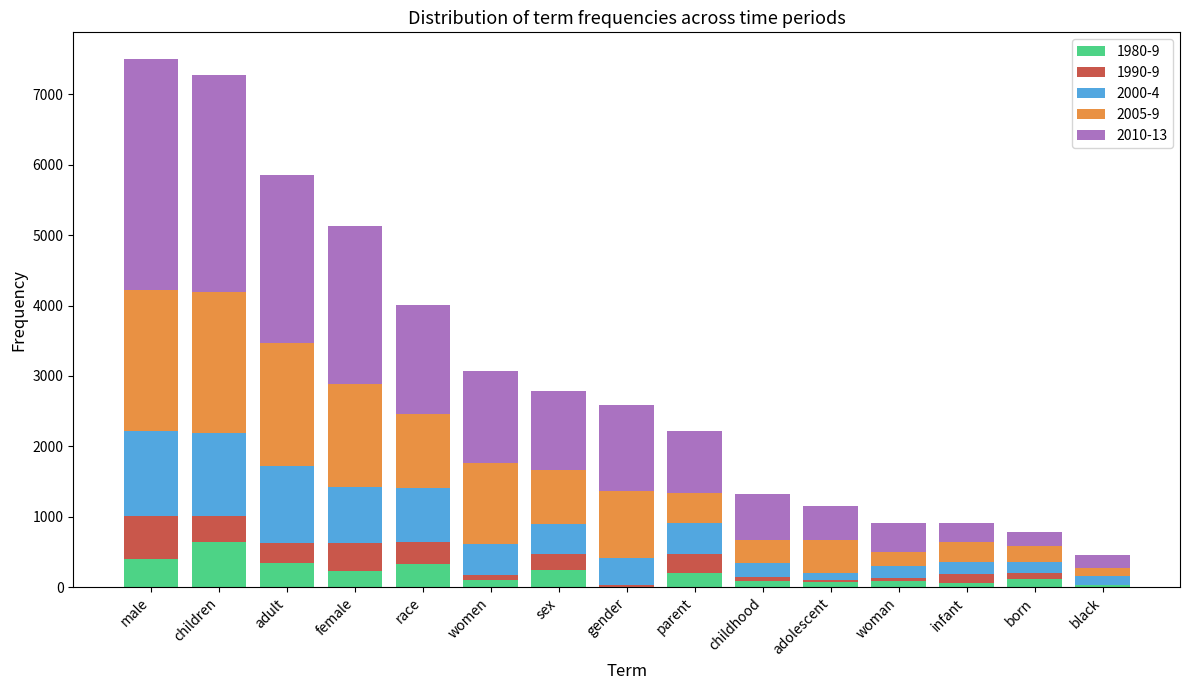

What is the total value across all series at adult?

5854